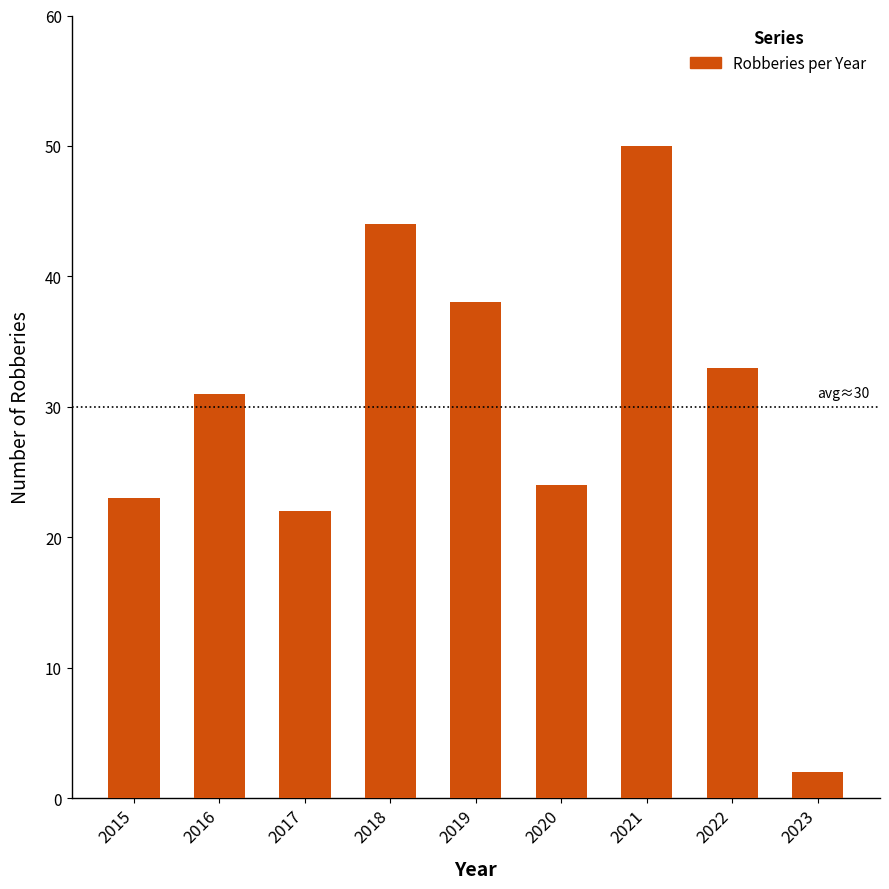

Is it true that the value at 2020 is 24?

True